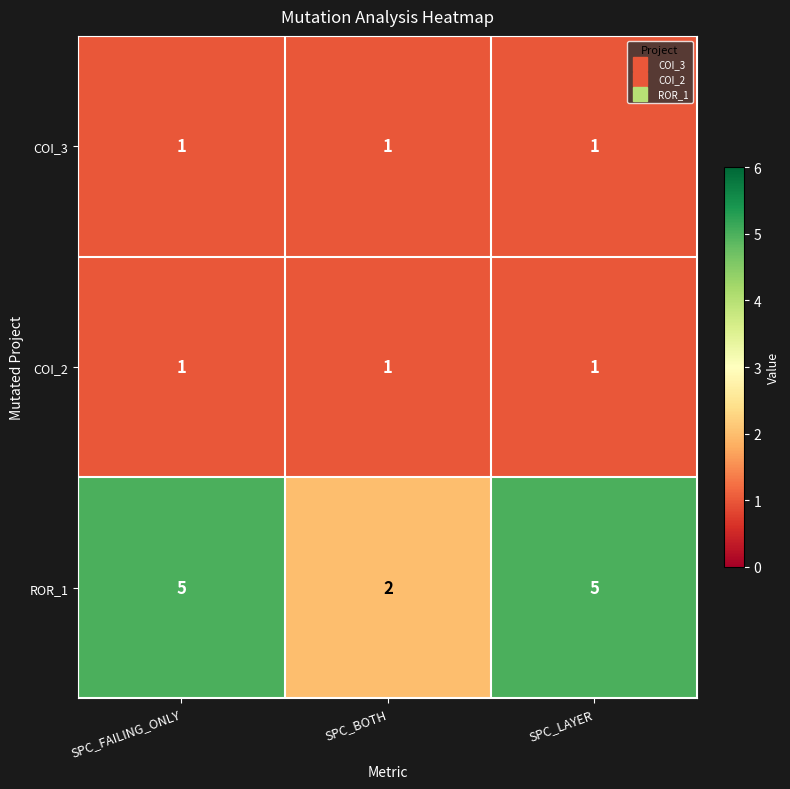

Reading left to right, what are all the values shown in this chart?

COI_3: 1	1	1
COI_2: 1	1	1
ROR_1: 5	2	5